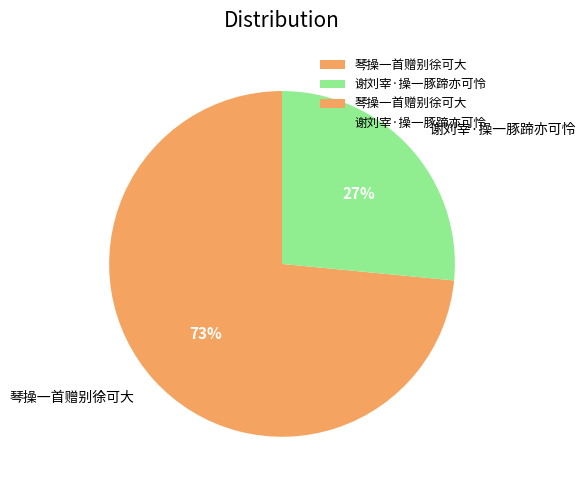

Count the number of slices in the pie.

2